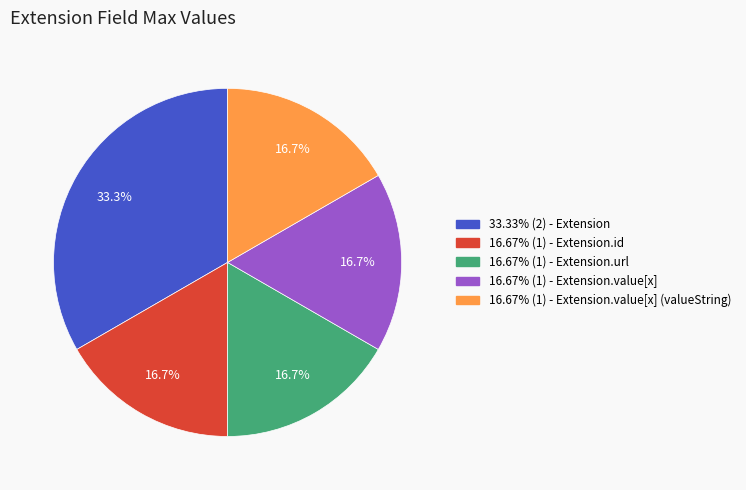

Does any single category account for the majority?

No